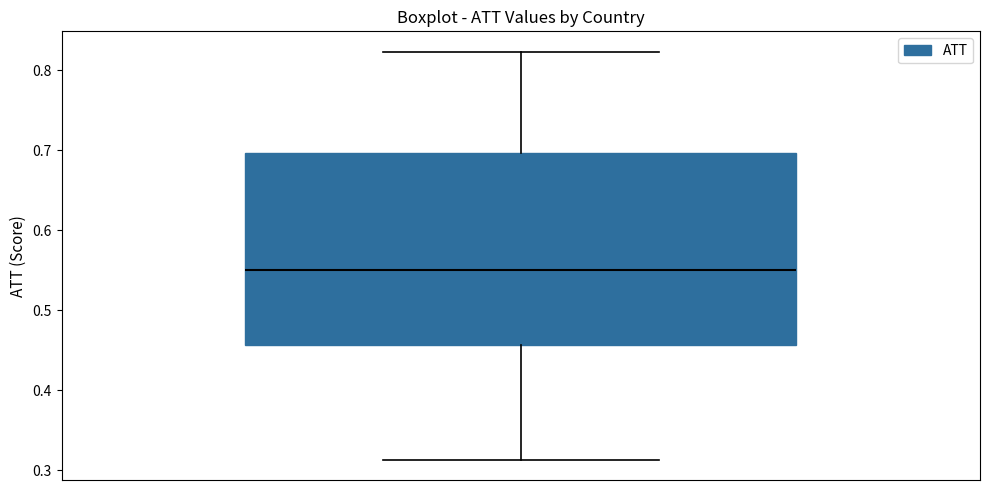

Read this box plot against the y-axis: the position of the median line, the range covered by the box, and the ends of both whiskers. The values are not printed on the chart, so give them approximately, as read against the axis.

median 0.55, box 0.46 to 0.70, whiskers 0.31 to 0.82